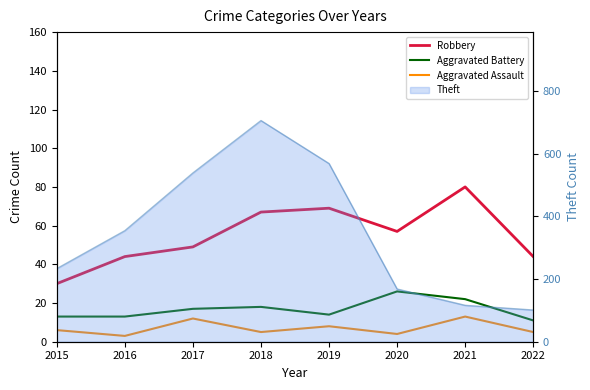

List the series in order of their peak value, highest first.

Robbery, Aggravated Battery, Aggravated Assault